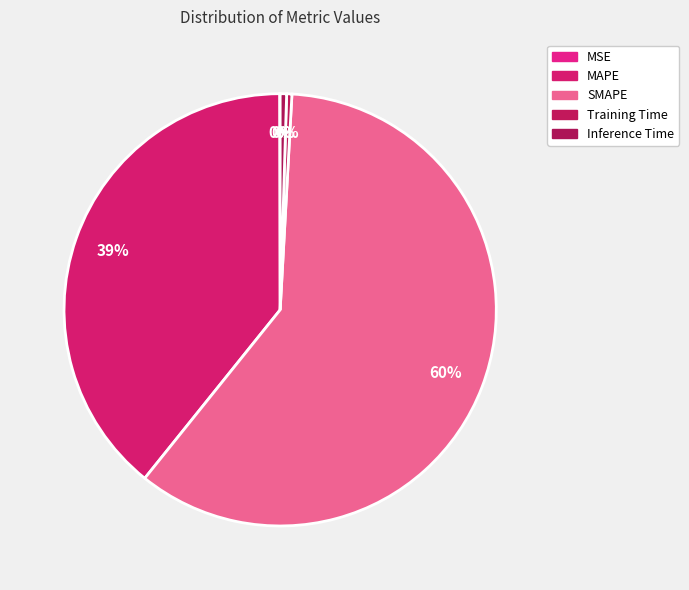

What is the change in value from MAPE to Inference Time?

-68.4